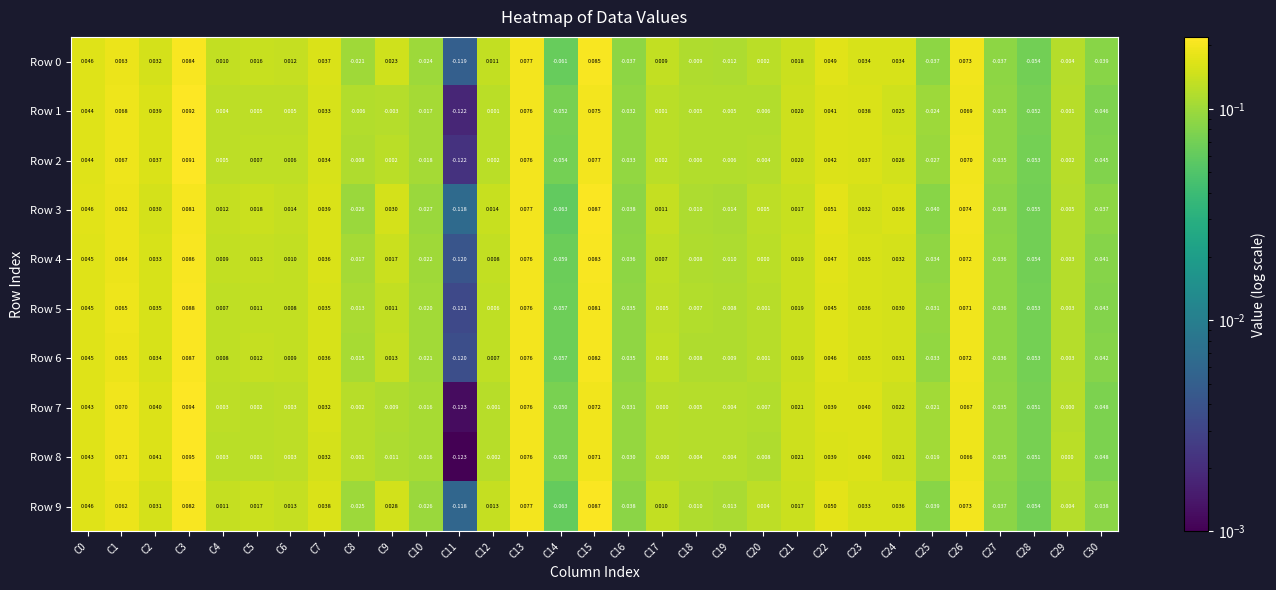

Is the value of Row 0 at C11 greater than the value of Row 2 at C23?

No